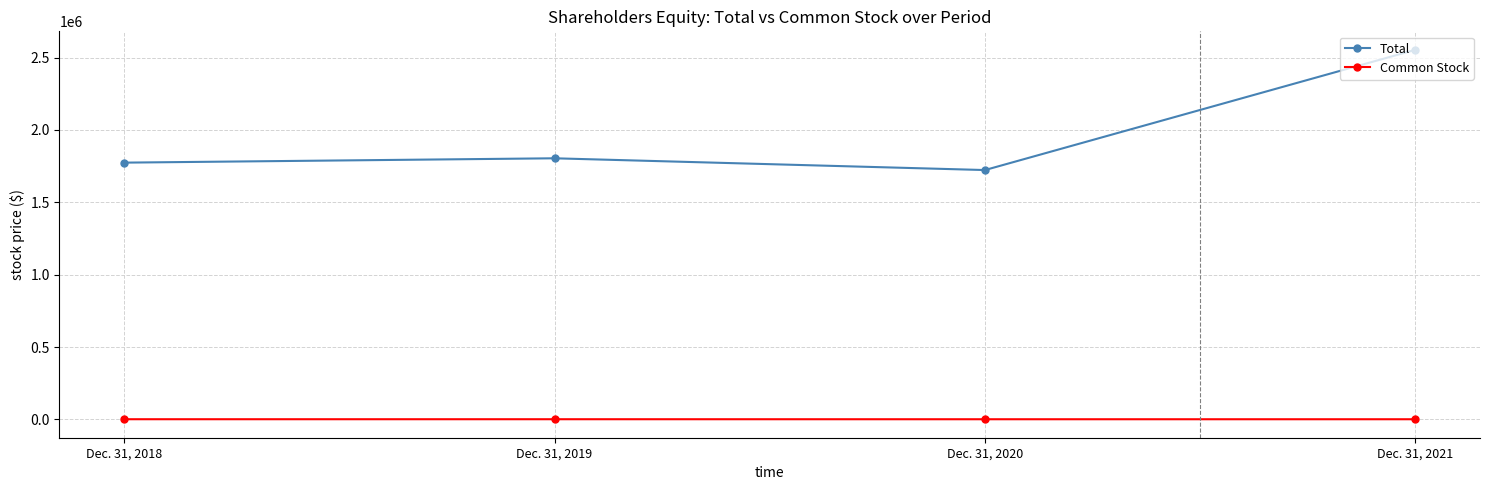

At which category is the sum across all series the highest?

Dec. 31, 2021